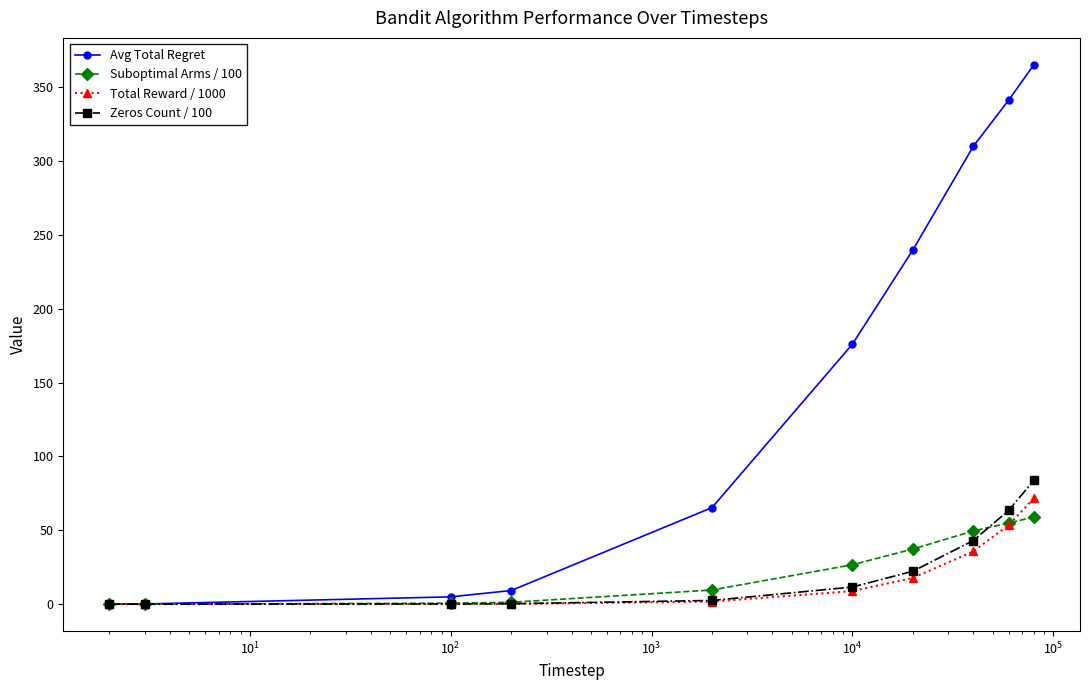

Rank the series by their maximum value, from lowest to highest.

Suboptimal Arms / 100, Total Reward / 1000, Zeros Count / 100, Avg Total Regret